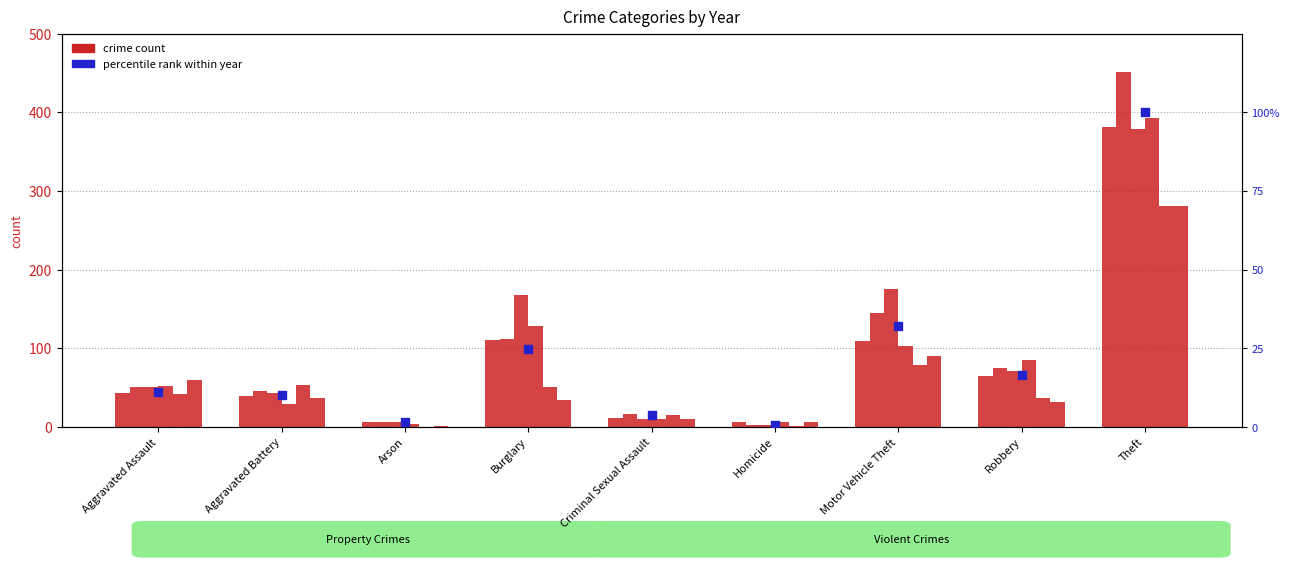

Between Theft and Criminal Sexual Assault, which is larger?

Theft